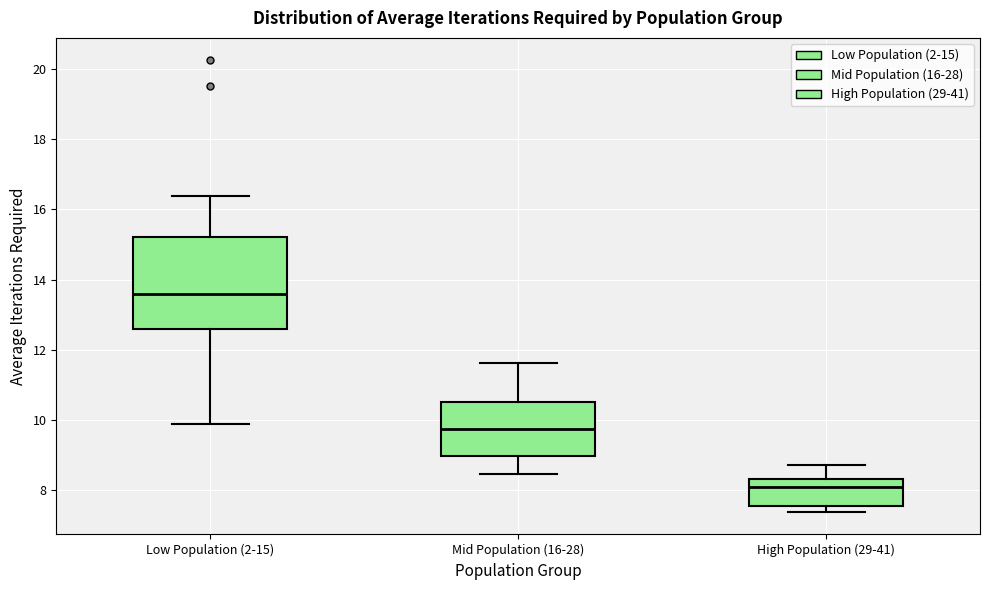

Which box's median line is the highest?

Low Population (2-15)